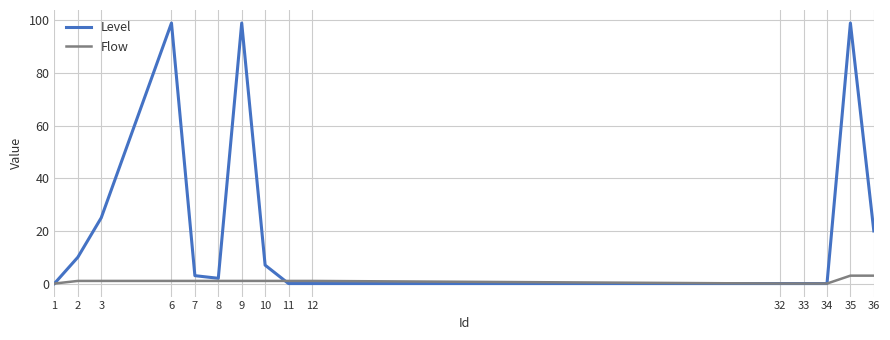

True or false: Flow has a value of 1 at 10.

True